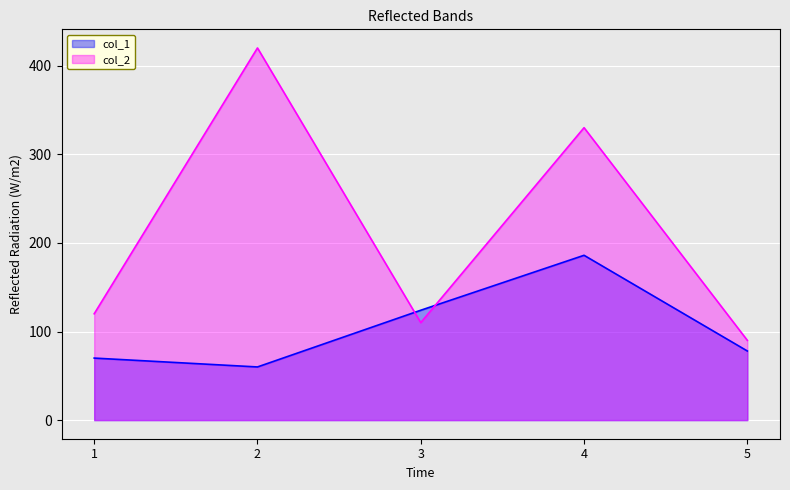

Where do col_2 and col_1 first cross each other?

2 and 3